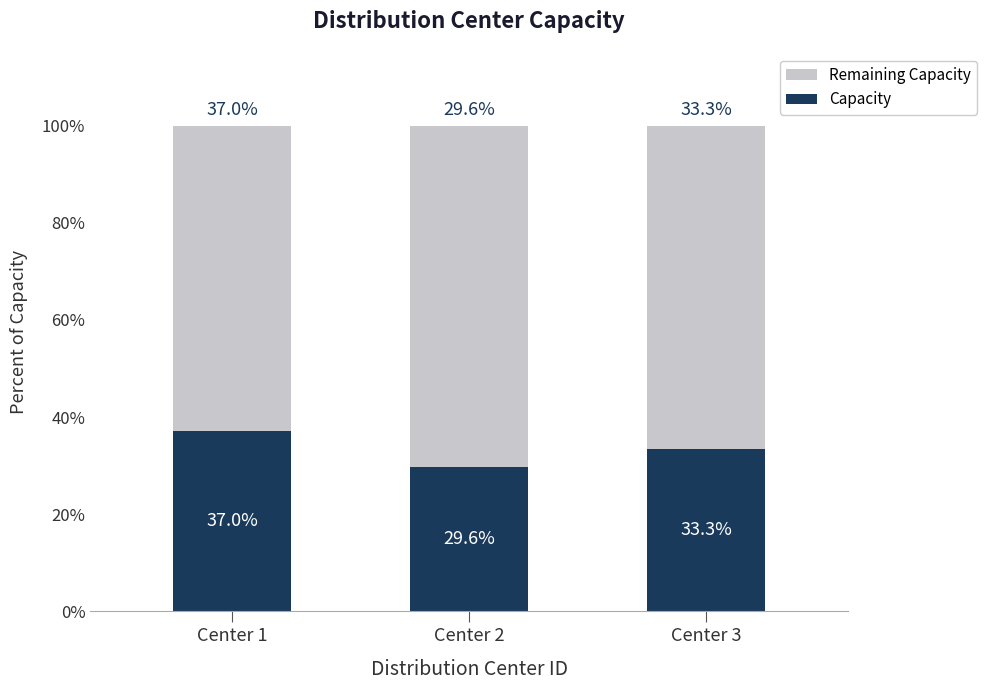

What are all the series names shown in the legend?

Remaining Capacity, Capacity